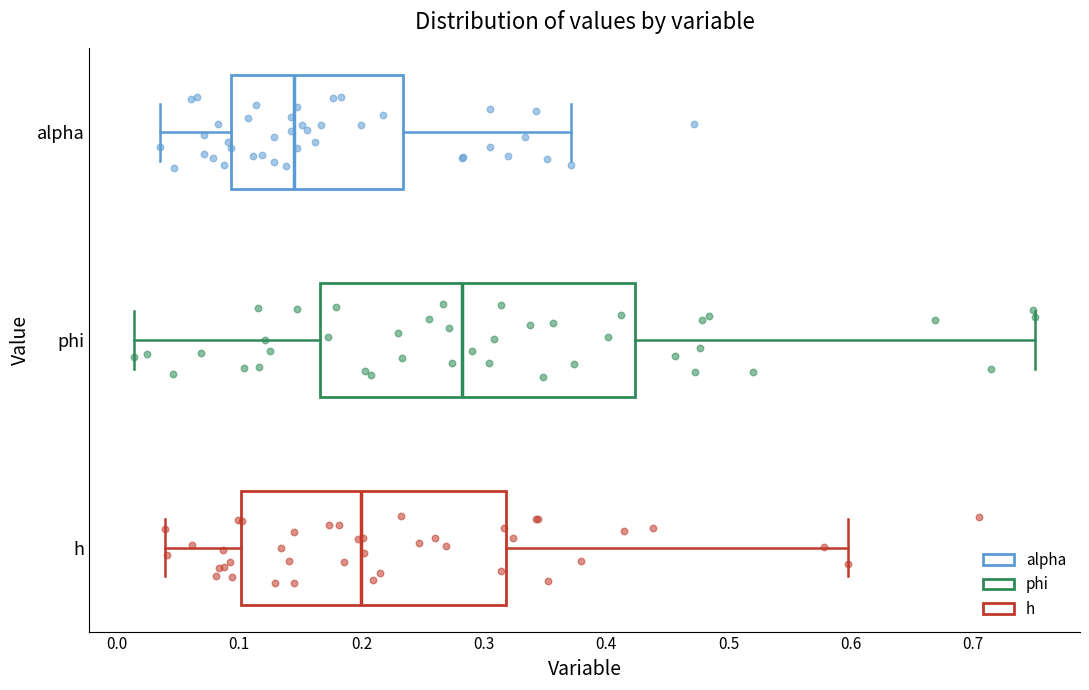

Reading bottom to top, transcribe this box plot: for each box, give where its median line is, the range the box spans, and where its two whiskers end, as read against the x-axis. The values are not printed on the chart, so give them approximately, as read against the axis.

h: median 0.20, box 0.10 to 0.32, whiskers 0.04 to 0.60
phi: median 0.28, box 0.17 to 0.42, whiskers 0.01 to 0.75
alpha: median 0.15, box 0.09 to 0.23, whiskers 0.04 to 0.37